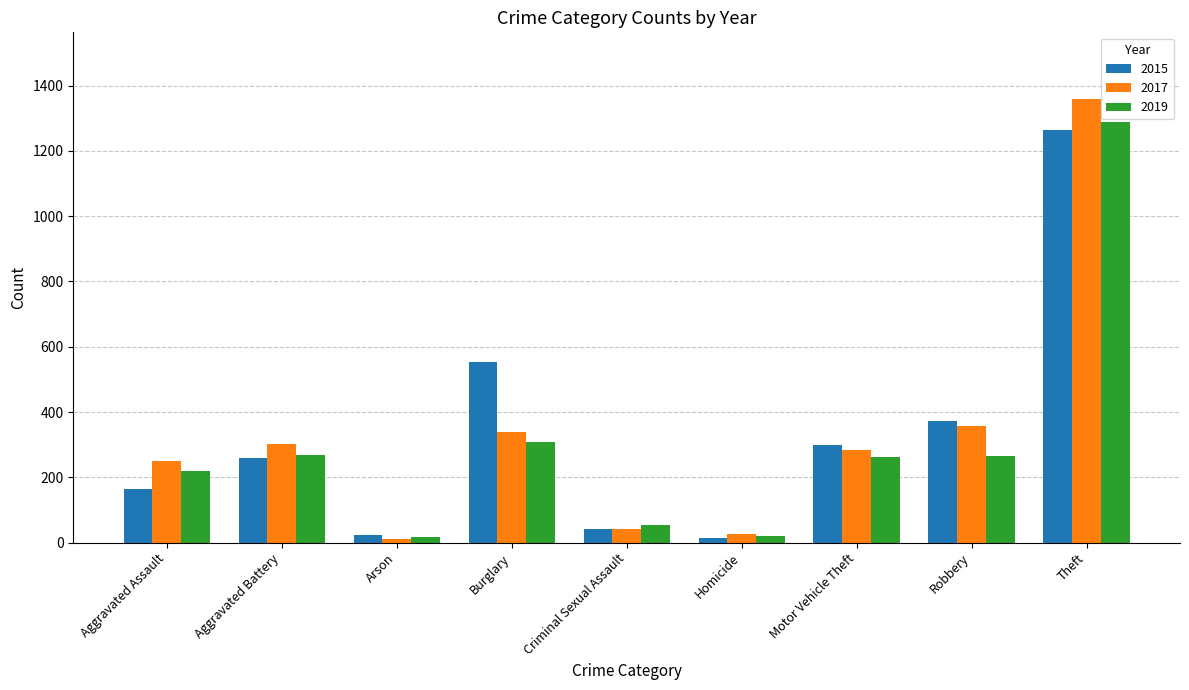

How many groups of bars are there?

9